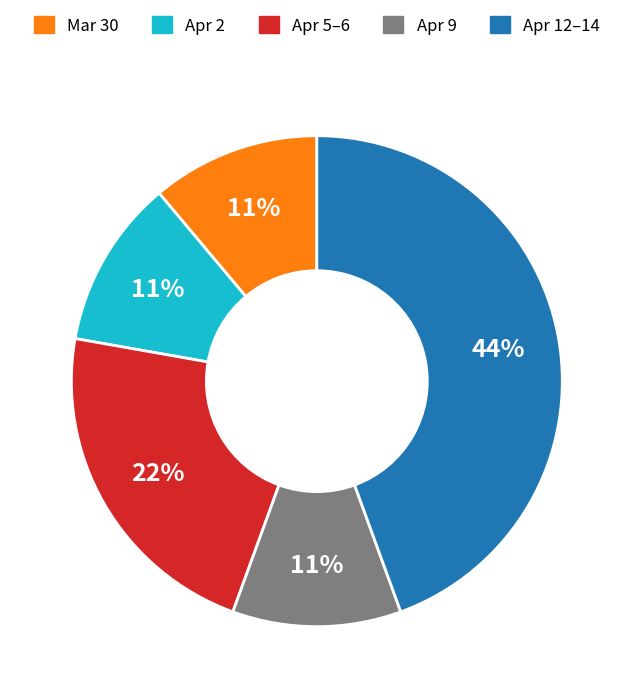

Does Apr 9 account for over 50% of the chart?

No